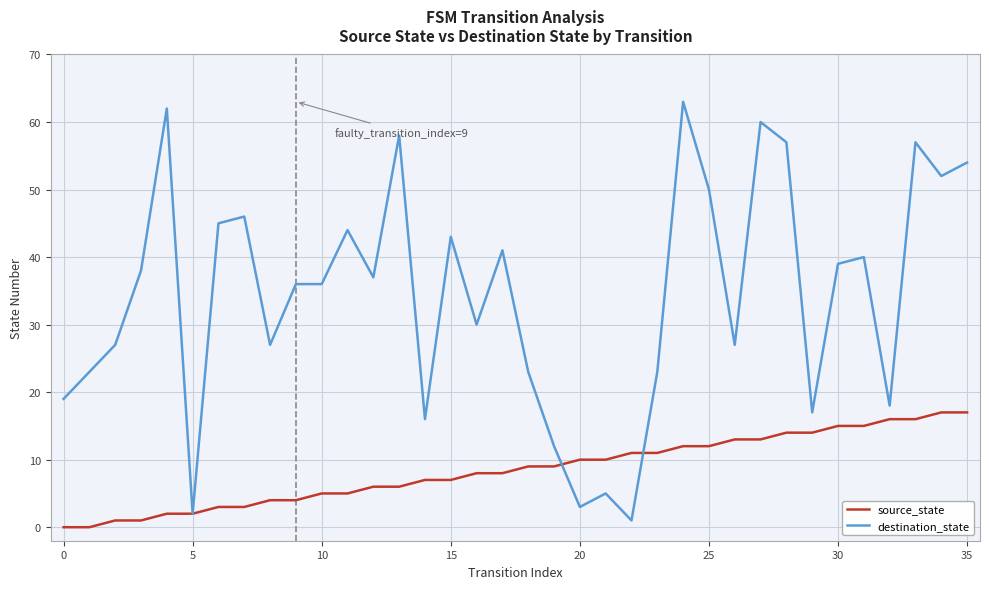

What is the maximum value for destination_state?

63